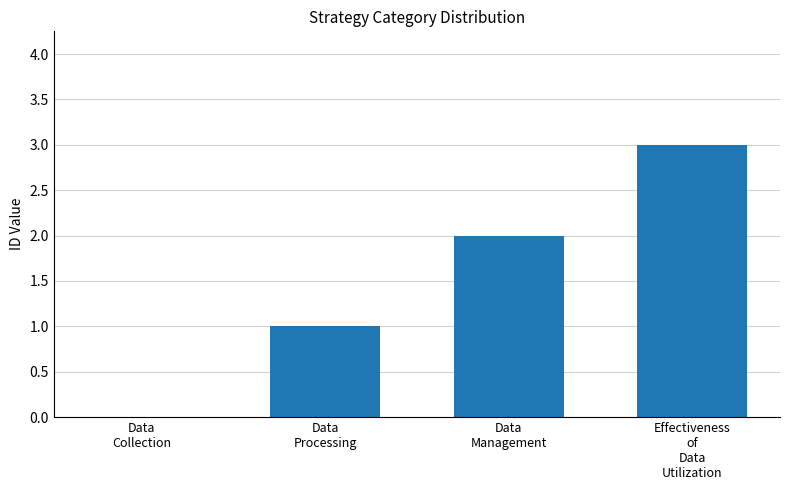

How many values are between 1 and 3?

3